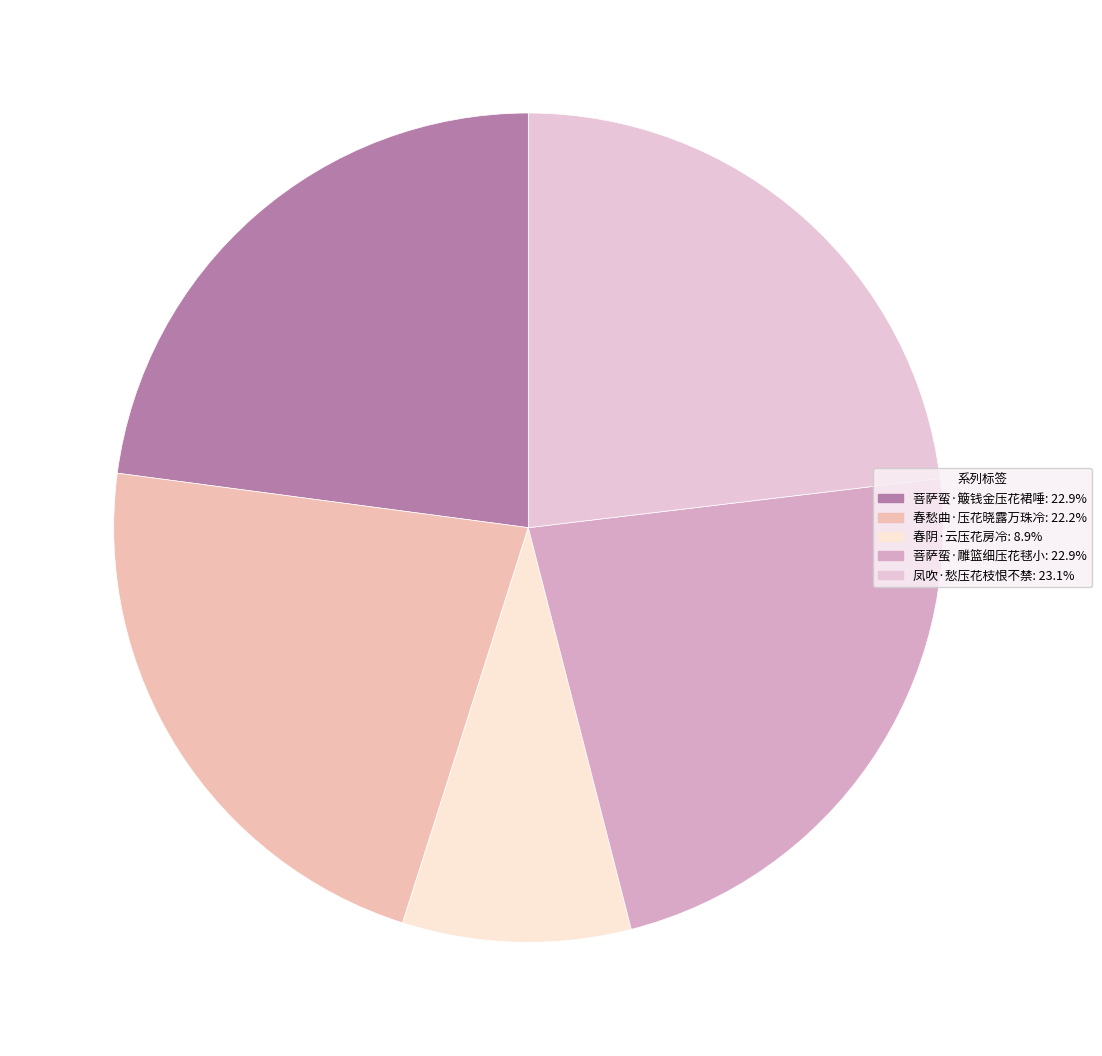

Which has a higher value, 春愁曲·压花晓露万珠冷 or 菩萨蛮·雕篮细压花毬小?

菩萨蛮·雕篮细压花毬小